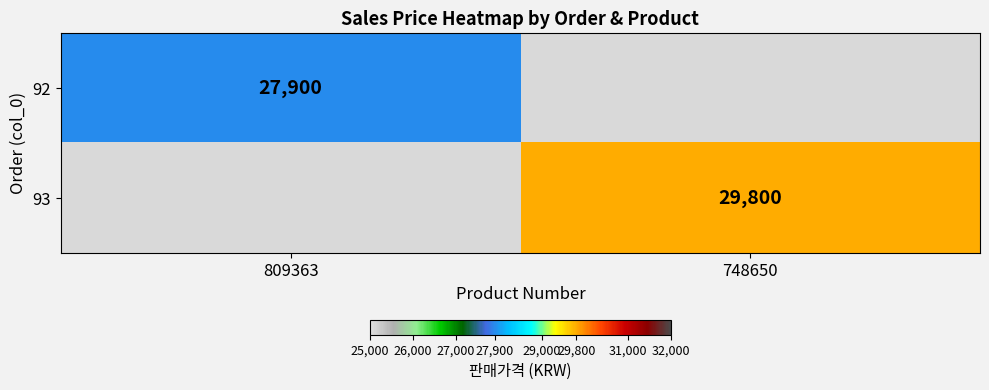

The value of 92 at 809363 is 38472. True or false?

False